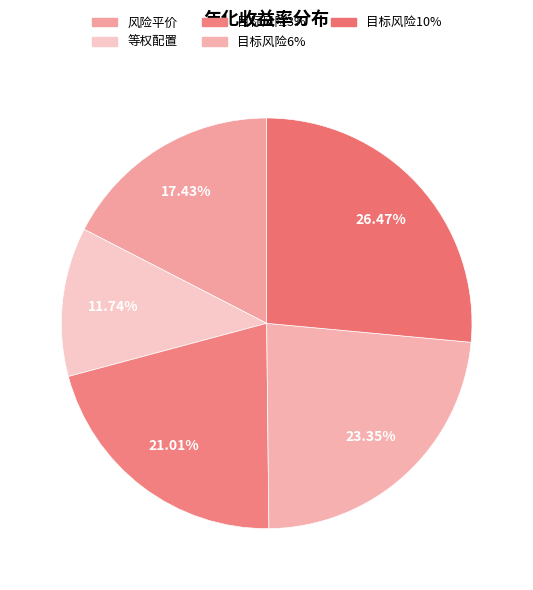

The 风险平价 slice represents 17% of the pie. True or false?

True